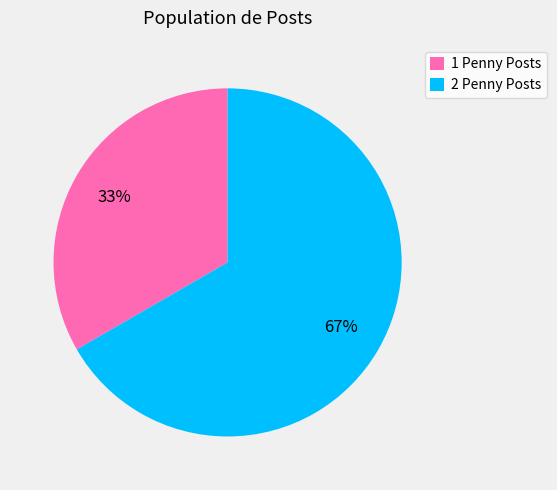

Which has a higher value, 2 Penny Posts or 1 Penny Posts?

2 Penny Posts